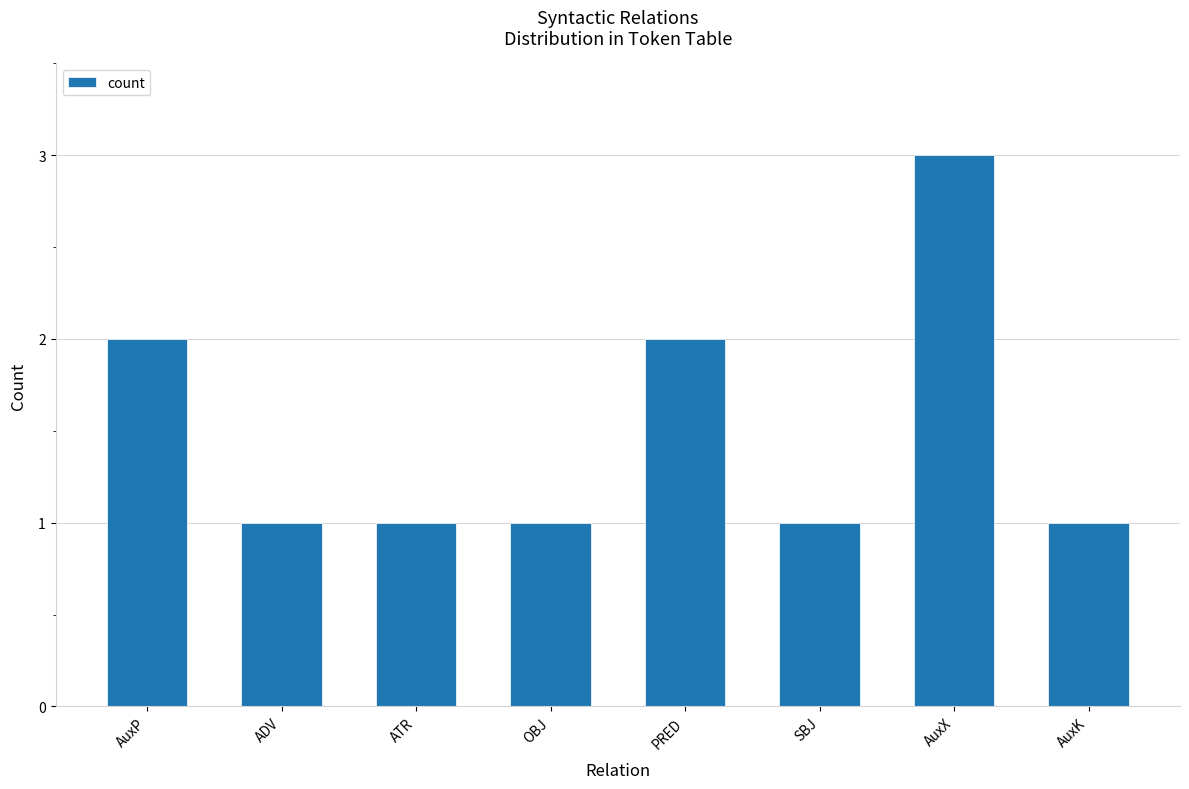

Are the bars horizontal?

No